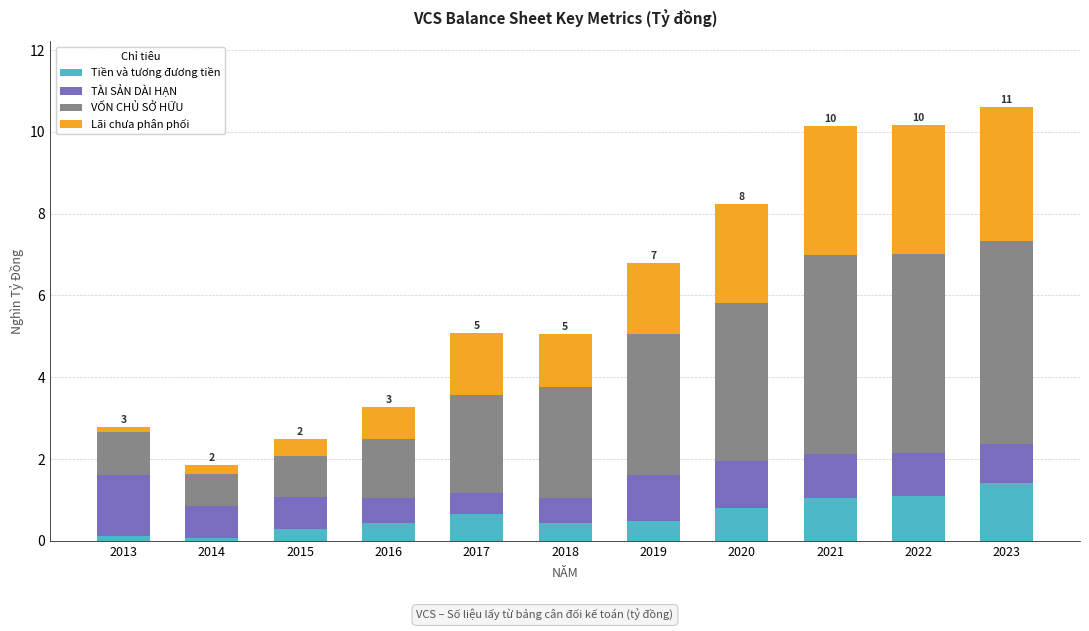

What is the sum of the Tiền và tương đương tiền values at 2020 and 2019?

1.3